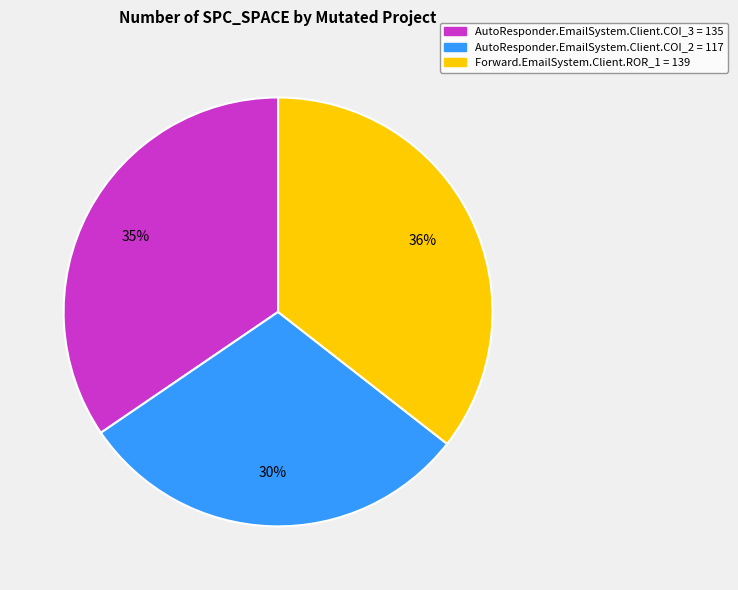

Which slice is the largest?

Forward.EmailSystem.Client.ROR_1